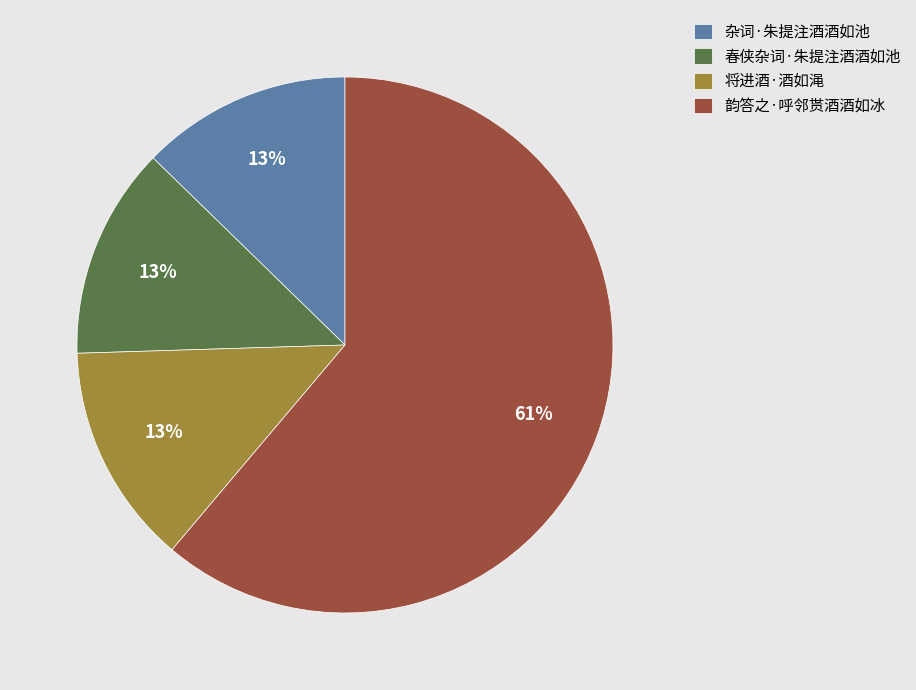

Which slice is the largest?

韵答之·呼邻贳酒酒如冰